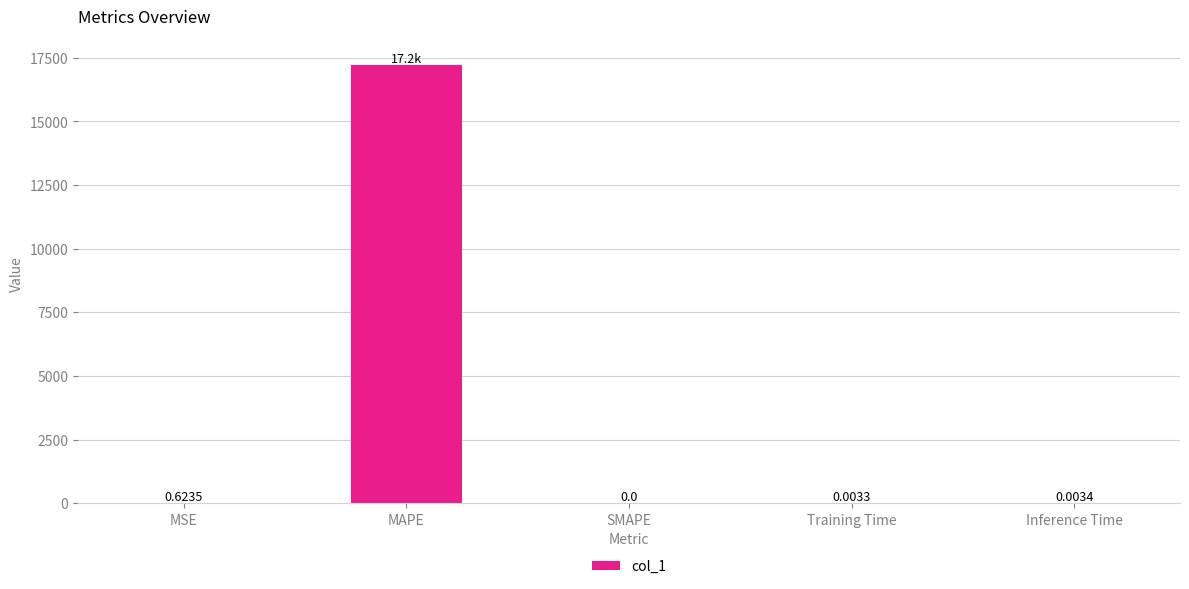

Which label corresponds to the largest value in the chart?

MAPE